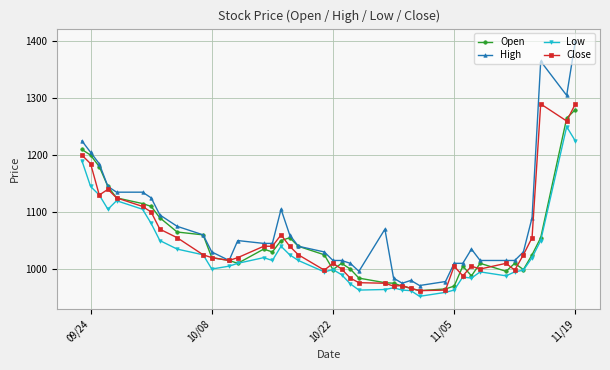

Which series has the widest spread of values?

High